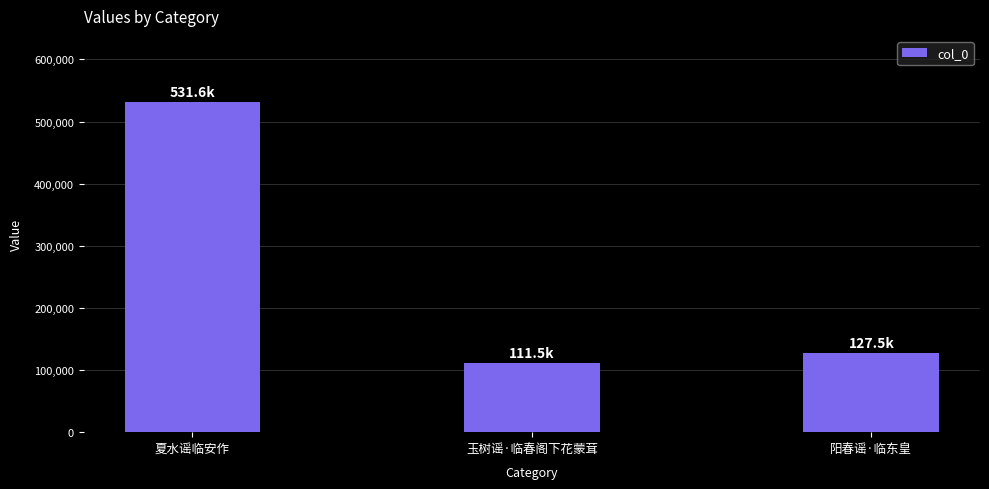

What is the smallest value displayed?

111512